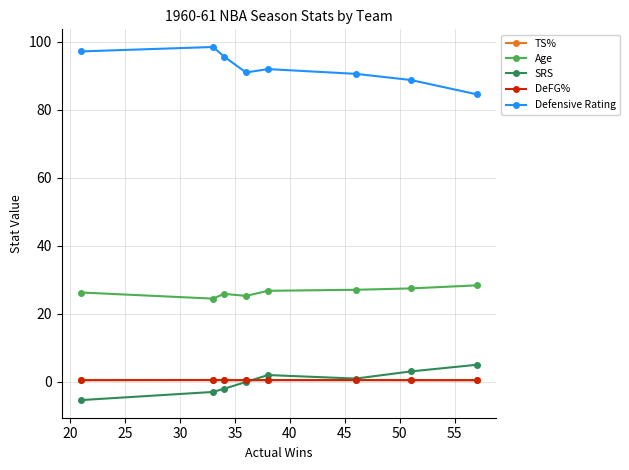

Which series has the largest total across all categories?

Defensive Rating